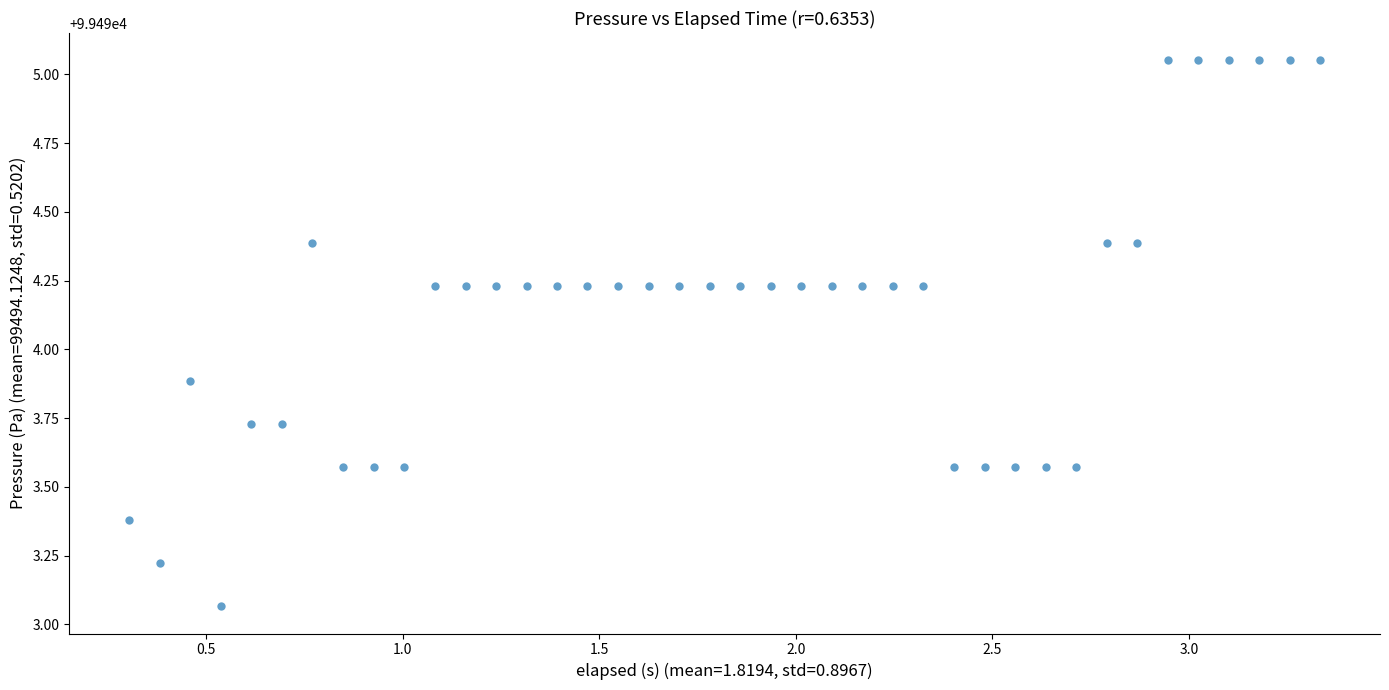

What Y value in the scatter plot is closest to 99494?

99493.9